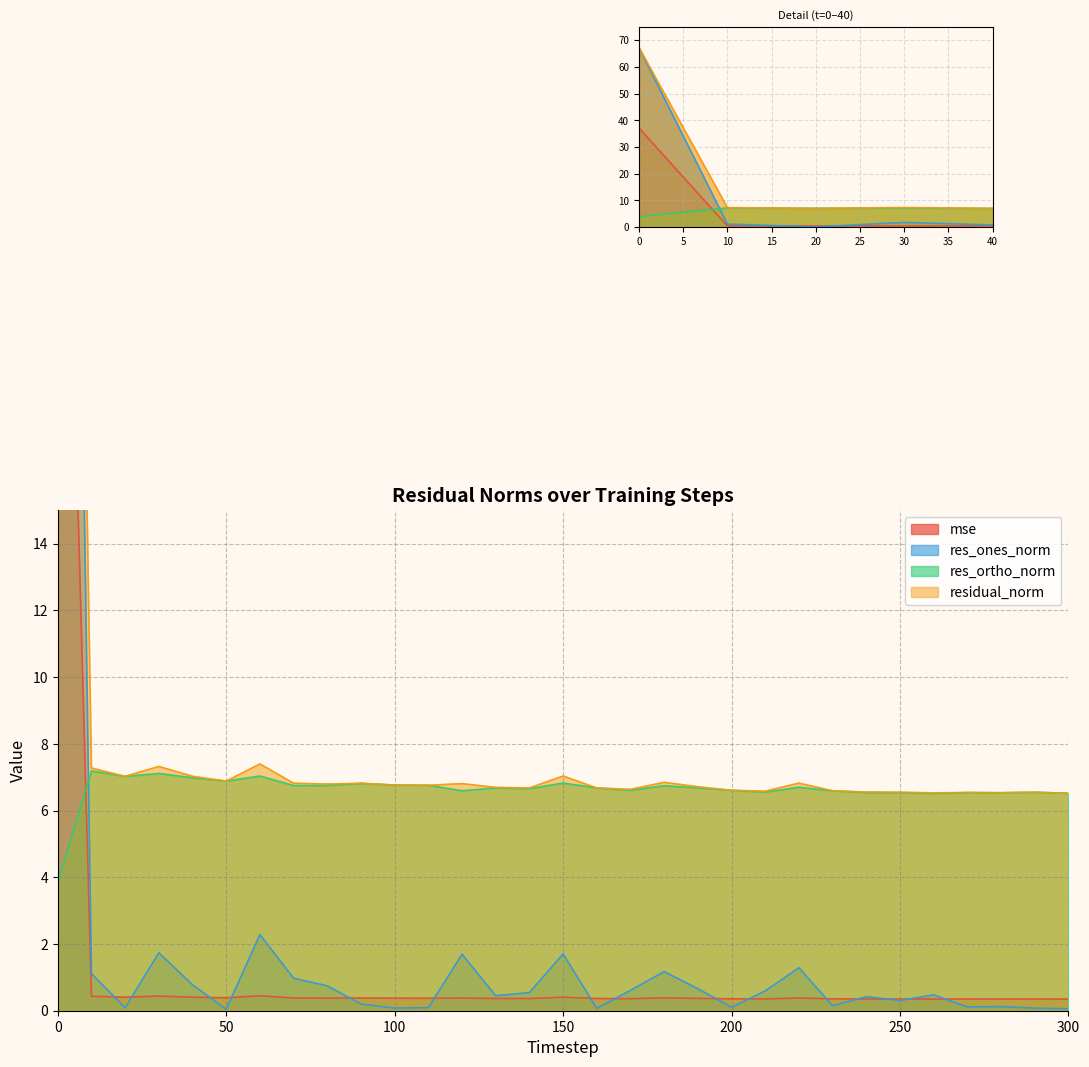

What is the total value across all series at 260?

13.9